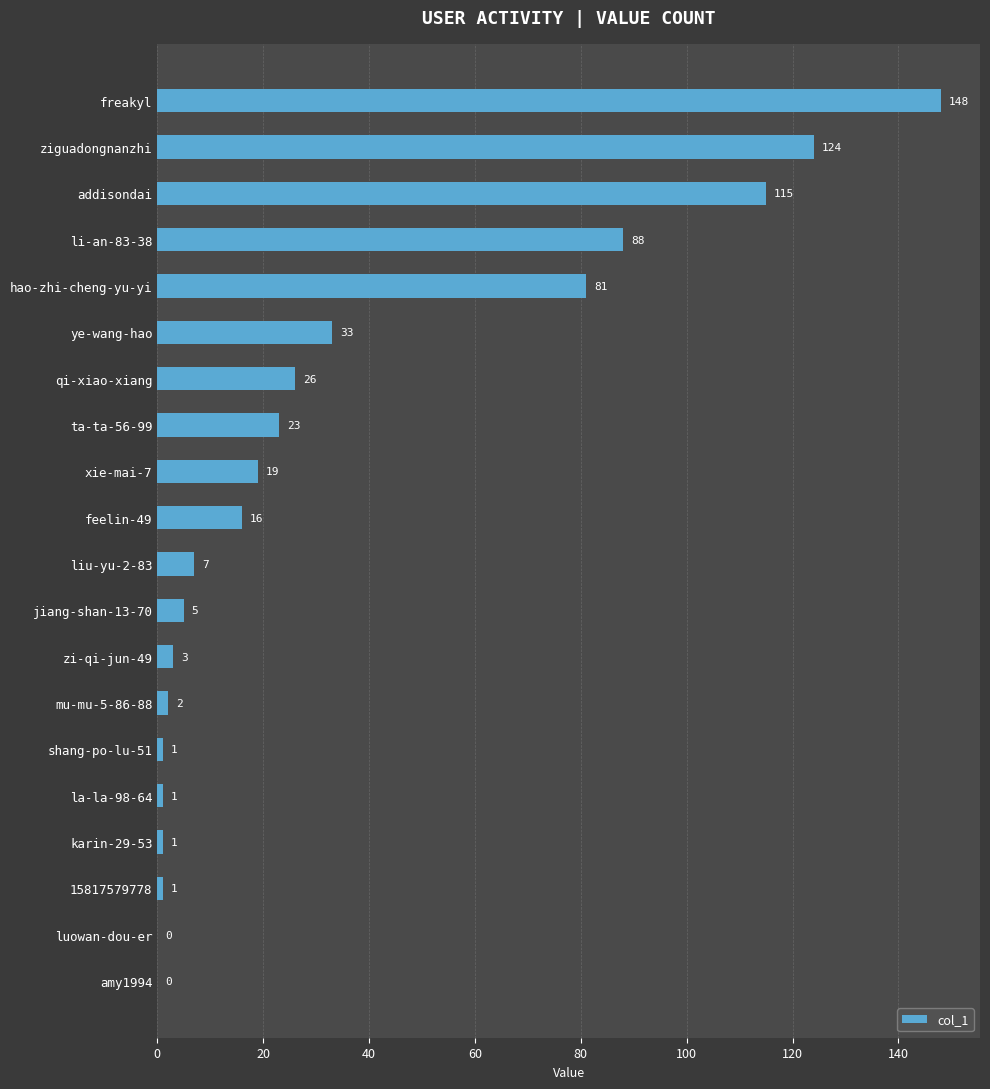

How many series are shown in this chart?

1